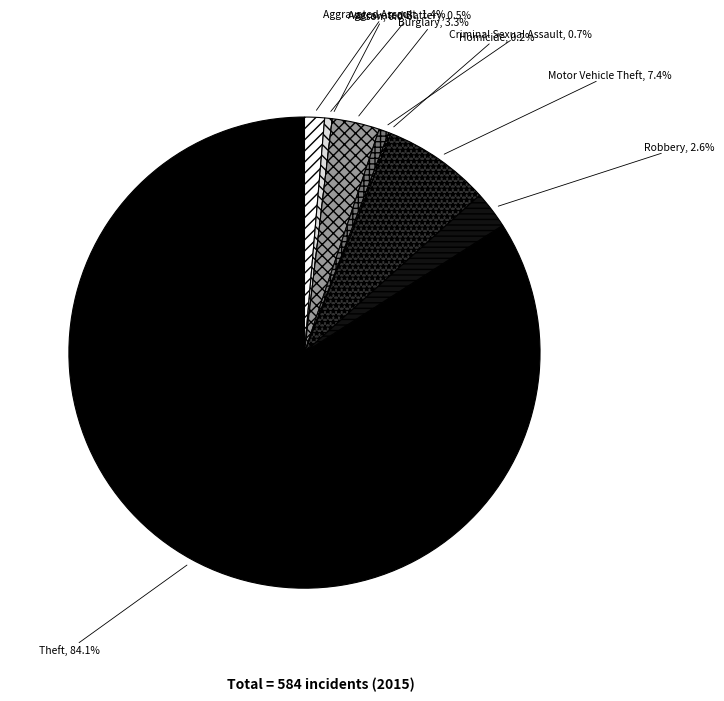

To the nearest percent, what percentage of the pie is Aggravated Battery?

1%